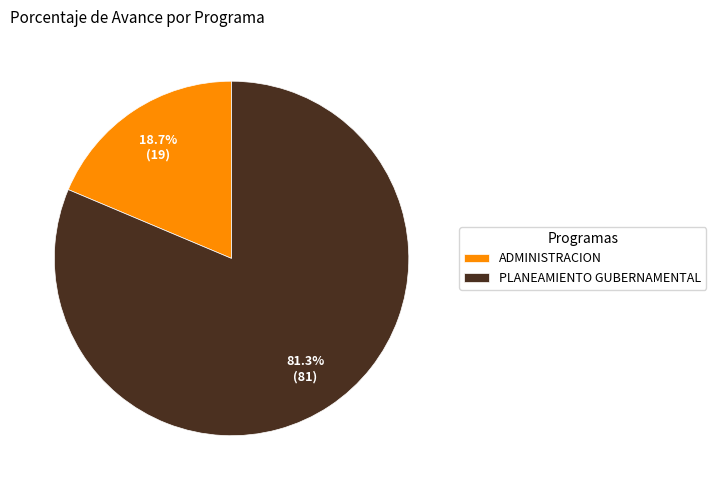

Which has a higher value, PLANEAMIENTO GUBERNAMENTAL or ADMINISTRACION?

PLANEAMIENTO GUBERNAMENTAL